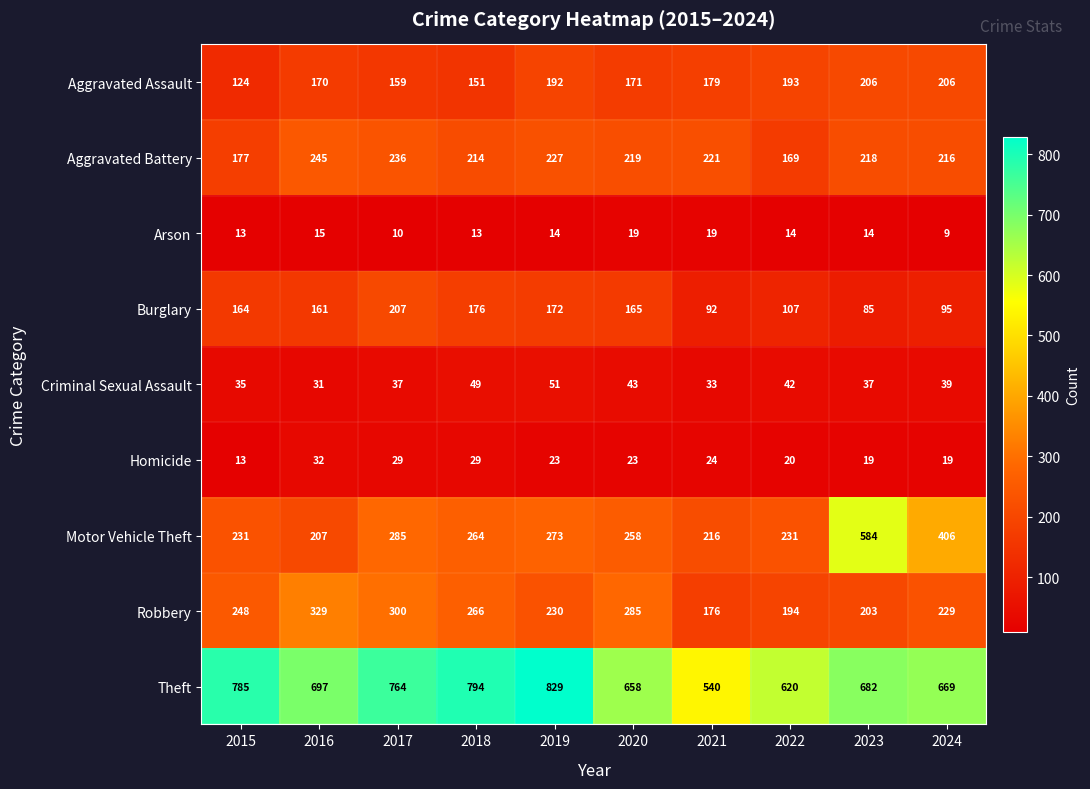

What is the difference between the maximum and second lowest values in the Motor Vehicle Theft series?

368